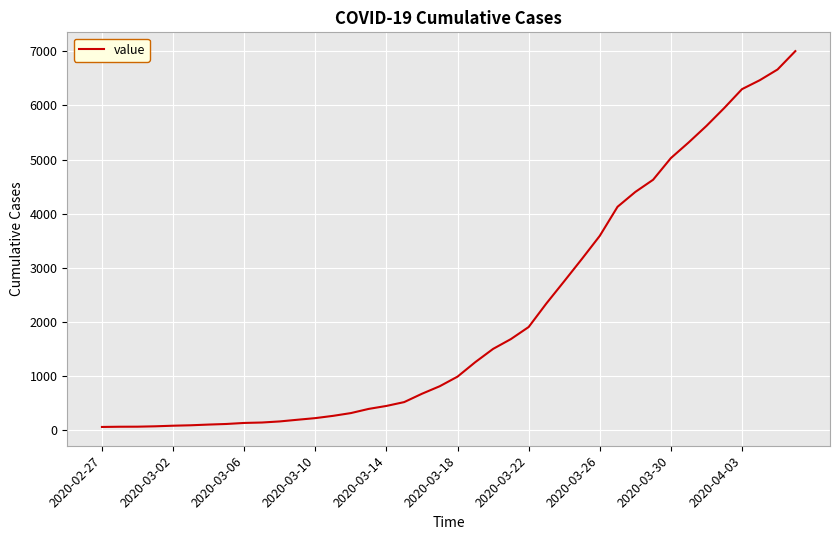

What is the maximum value shown in the chart?

7003